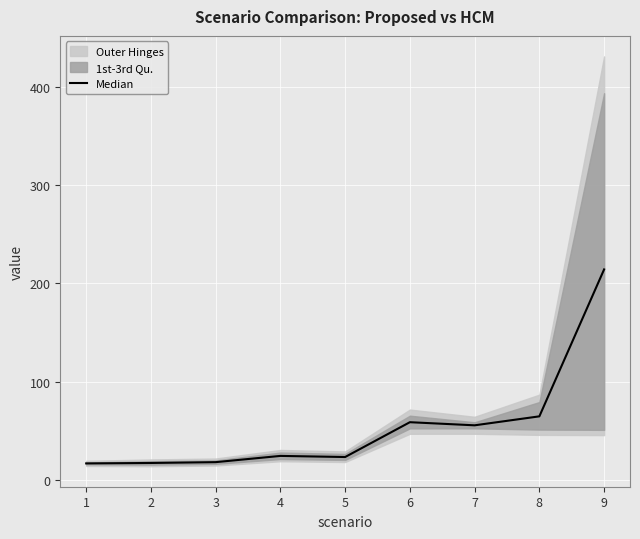

What is the change in value from 7 to 8?

+9.1